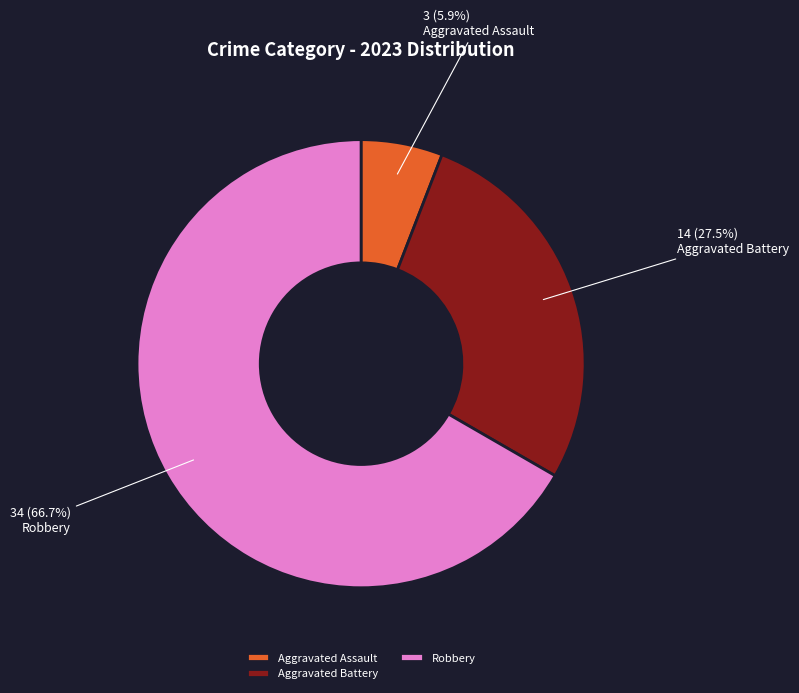

Which slice is the smallest?

Aggravated Assault